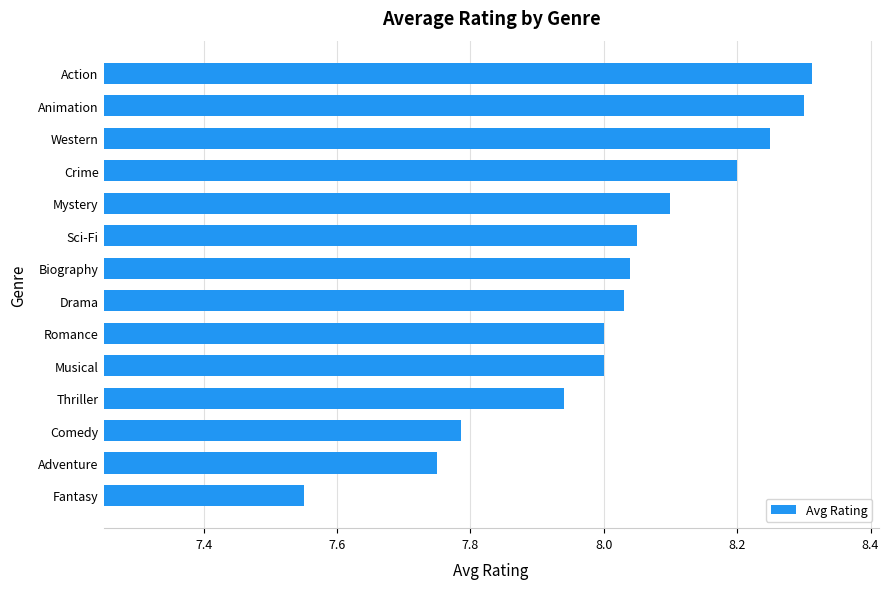

Is it true that the value at Romance is 8.0?

True